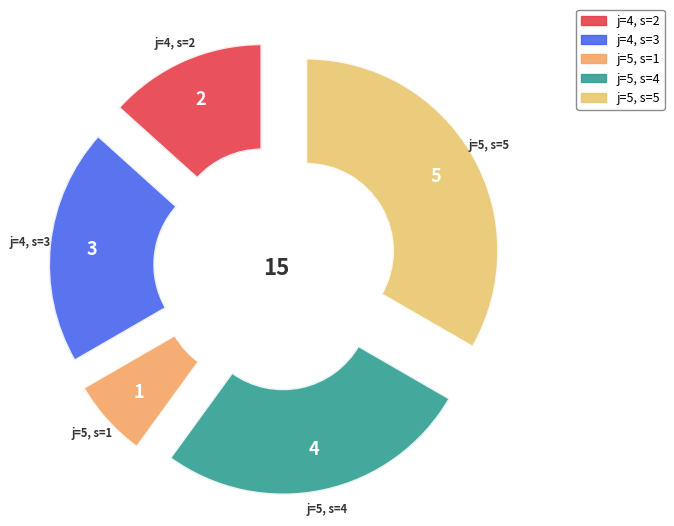

Is there a majority slice in this chart?

No